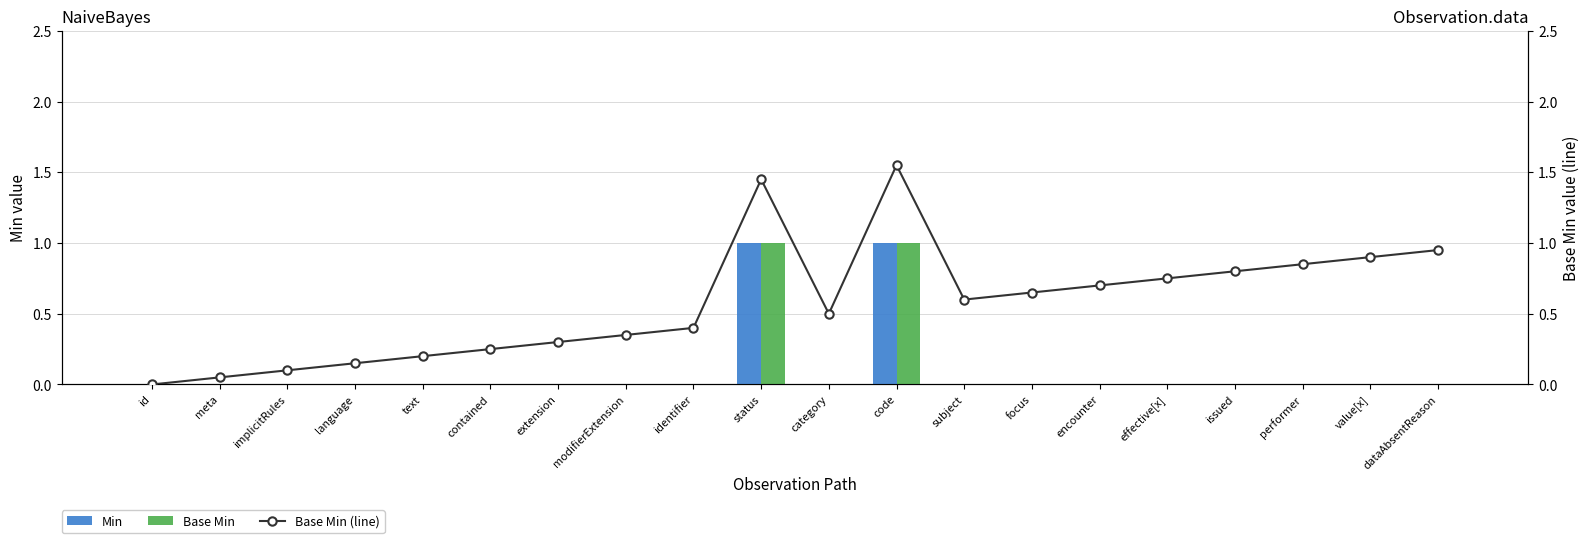

What position from the right is identifier?

12